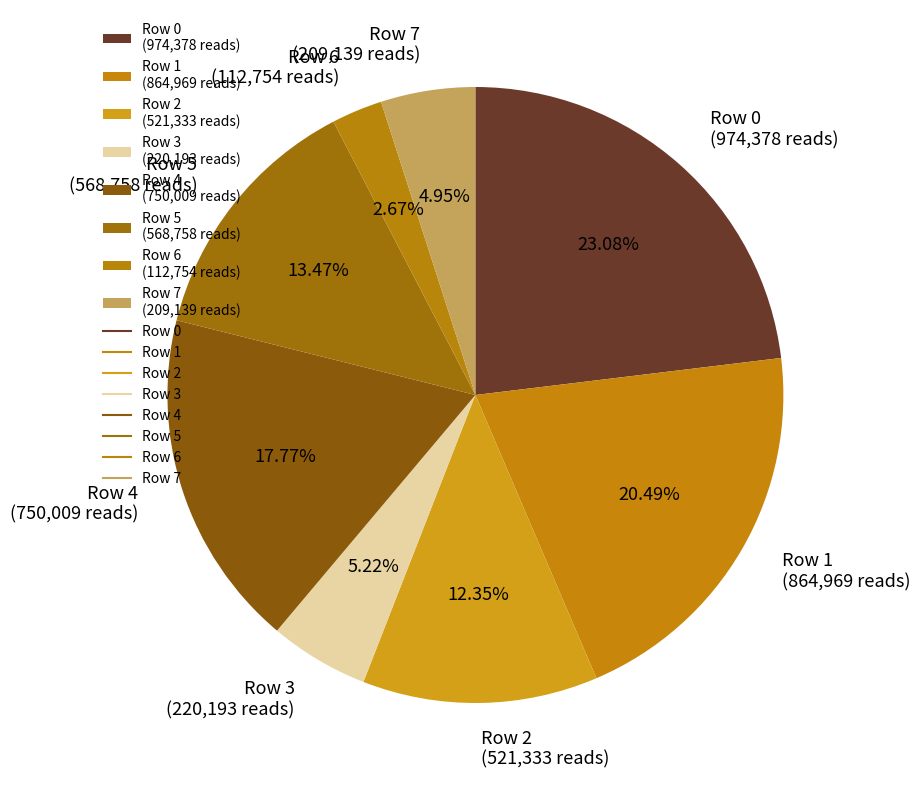

To the nearest percent, what percentage of the pie is Row 6?

3%